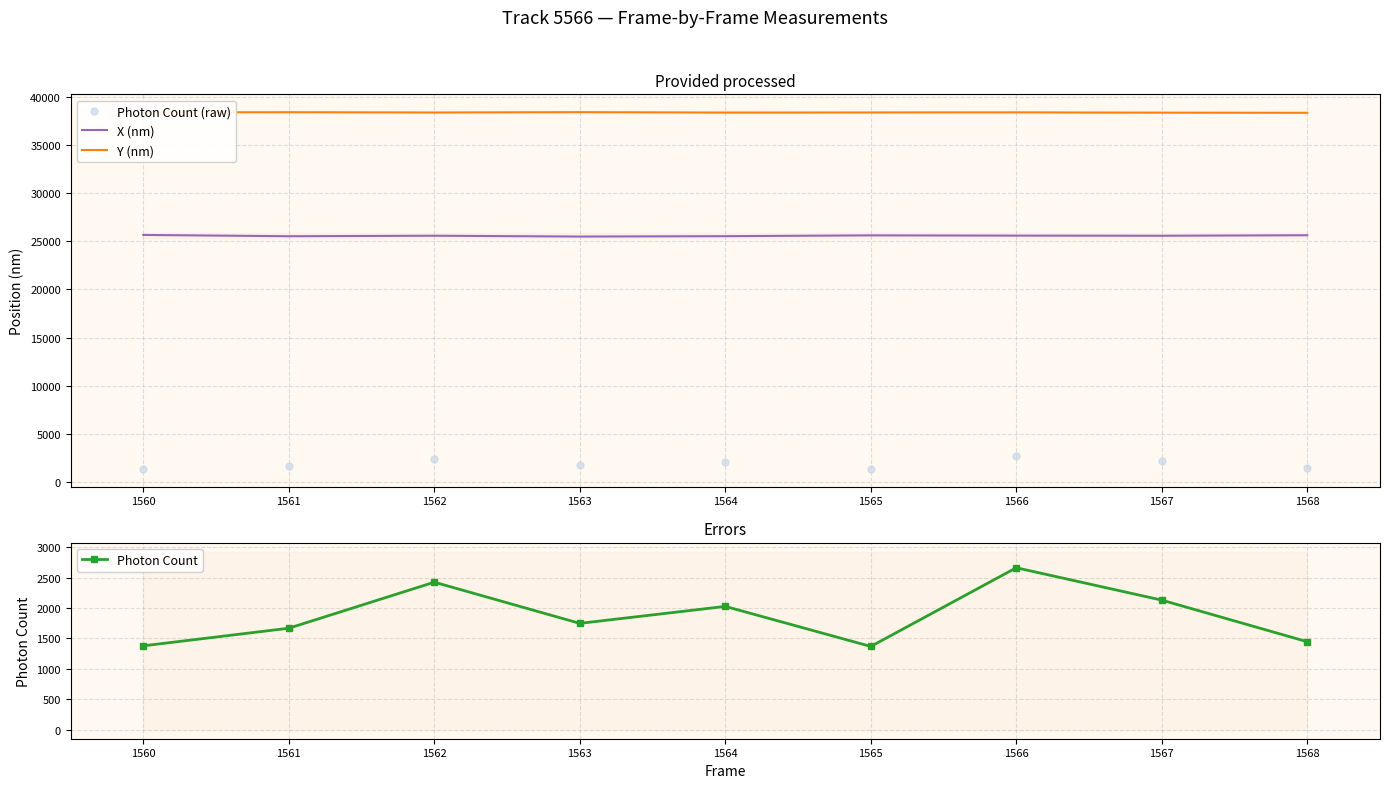

What is the highest value of the Photon Count series?

2660.9